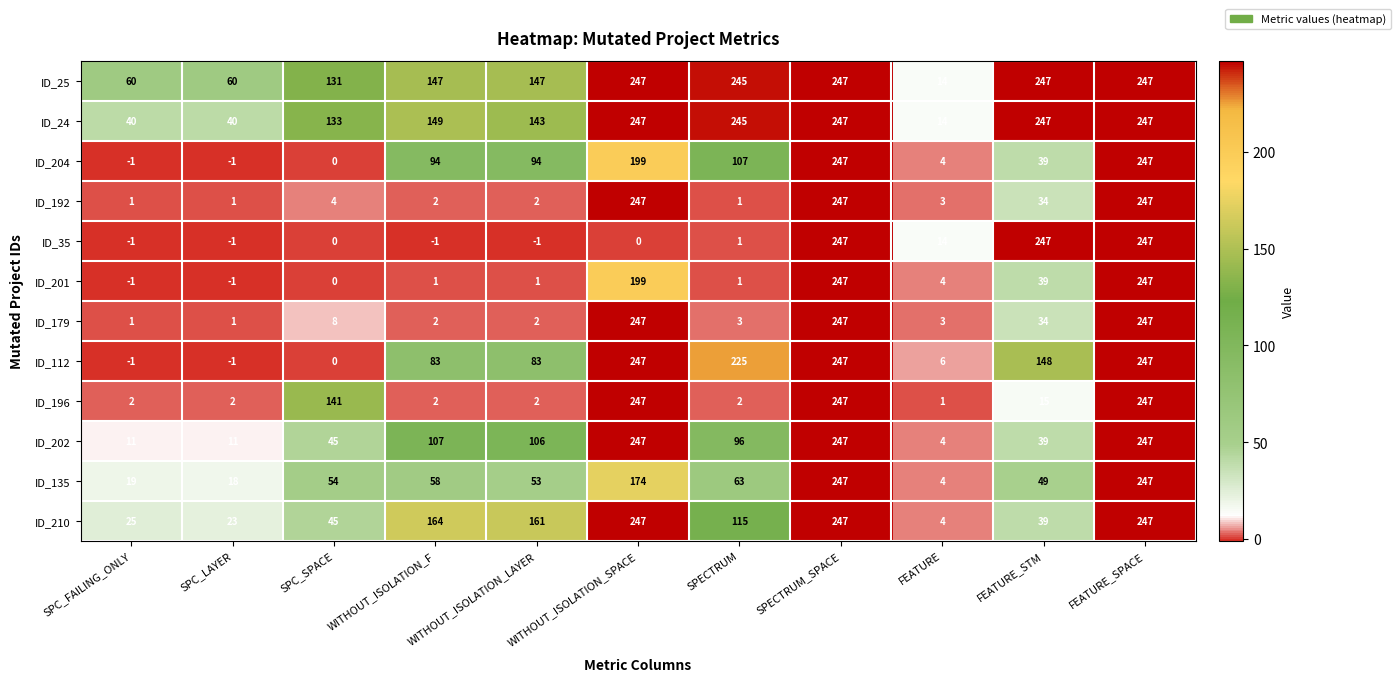

At which label does ID_179 first exceed 3?

SPC_SPACE